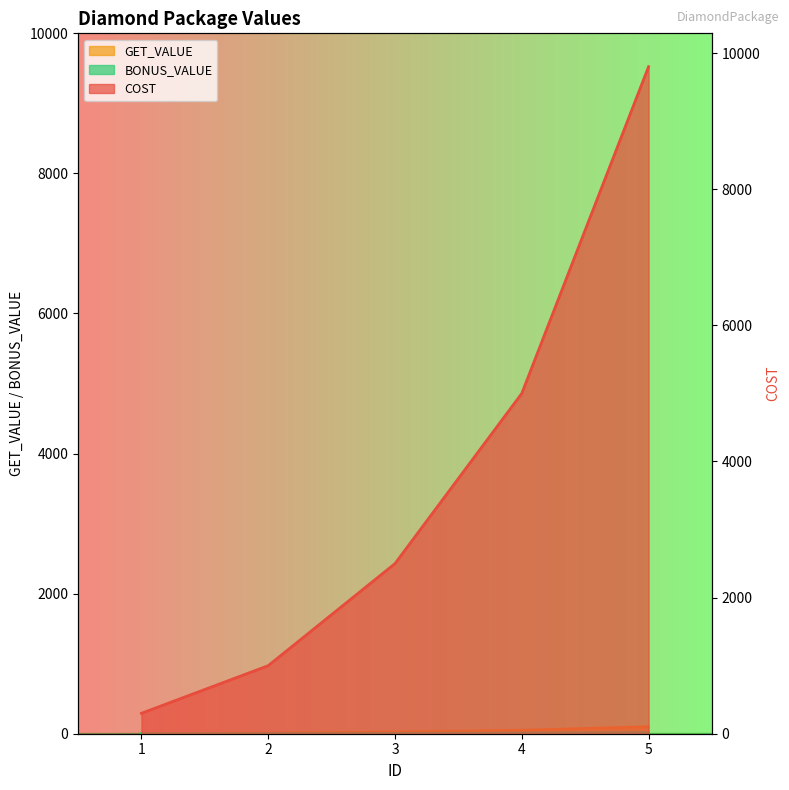

What is the difference between the maximum and minimum values in the COST series?

9500